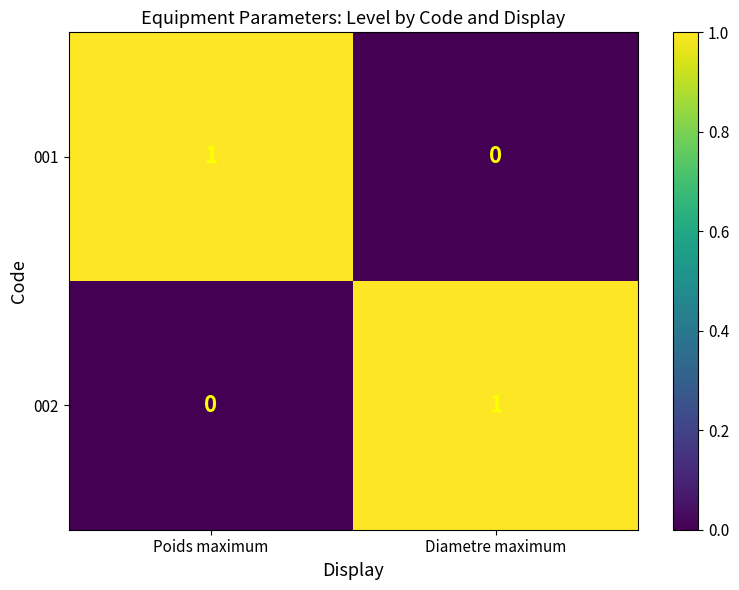

At which label is 001 closest to 0?

Diametre maximum